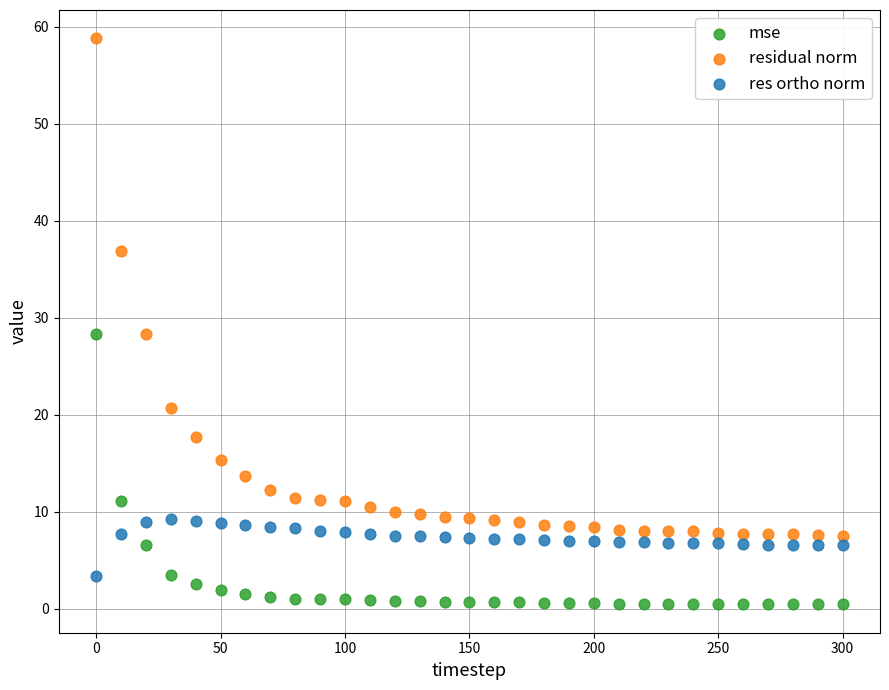

Which series reaches the maximum Y coordinate?

residual norm